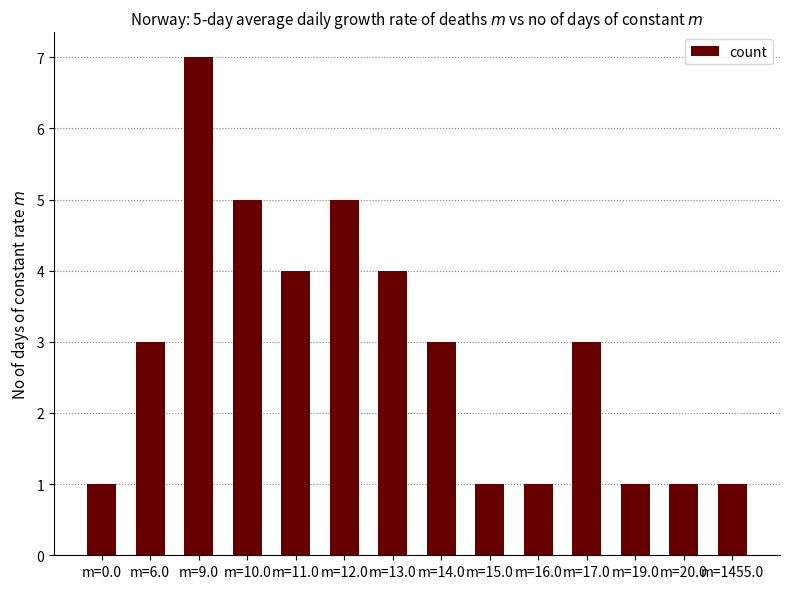

Are the bars horizontal?

No